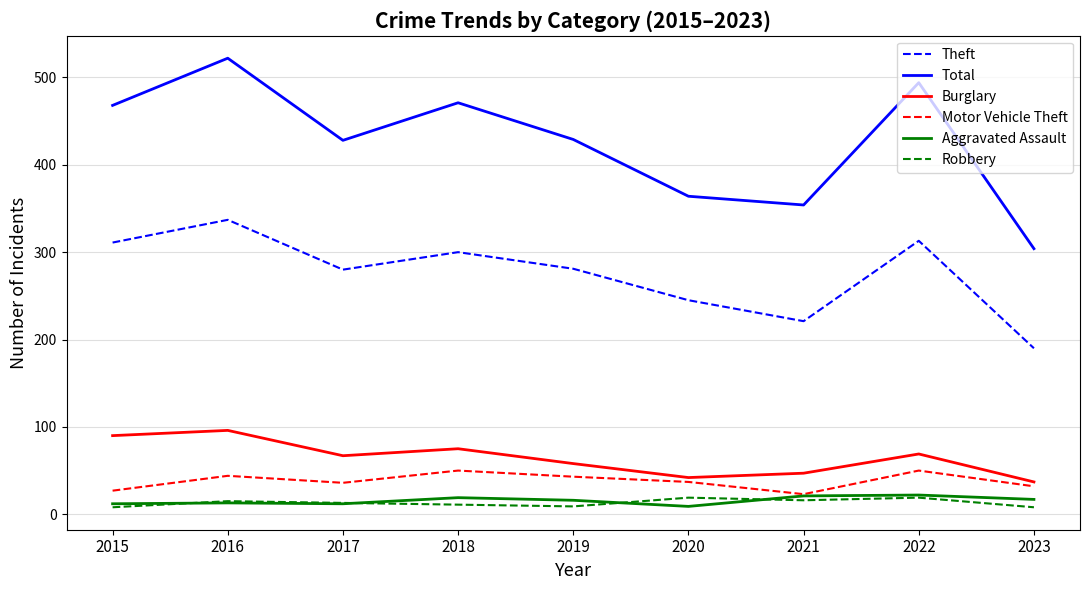

Which series has the largest range (max minus min)?

Total